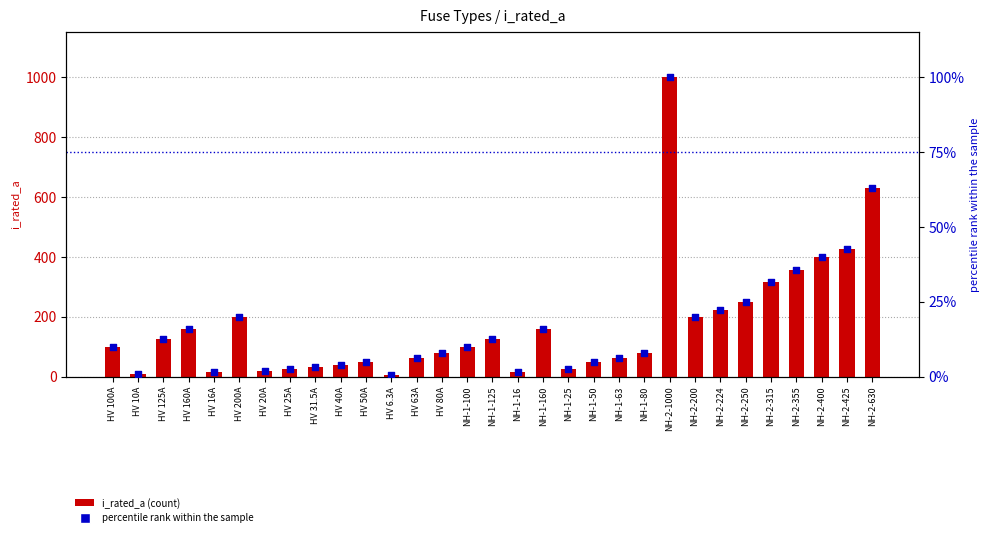

What are all the series names shown in the legend?

i_rated_a, percentile rank within the sample